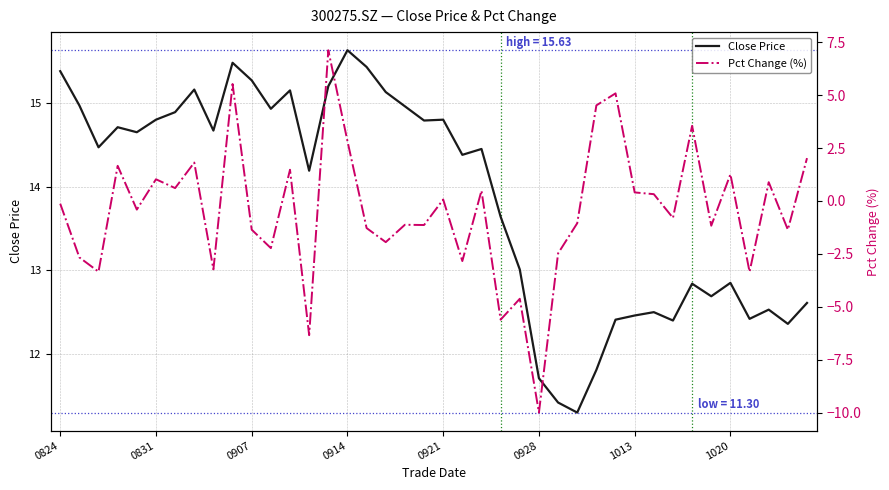

True or false: Close Price and Pct Change (%) cross at least once.

False